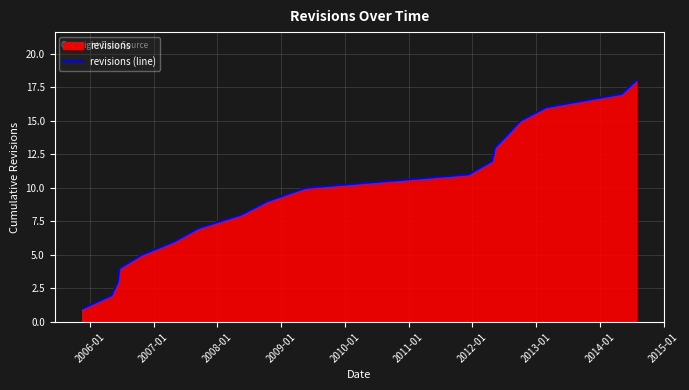

What is the greatest value displayed?

18